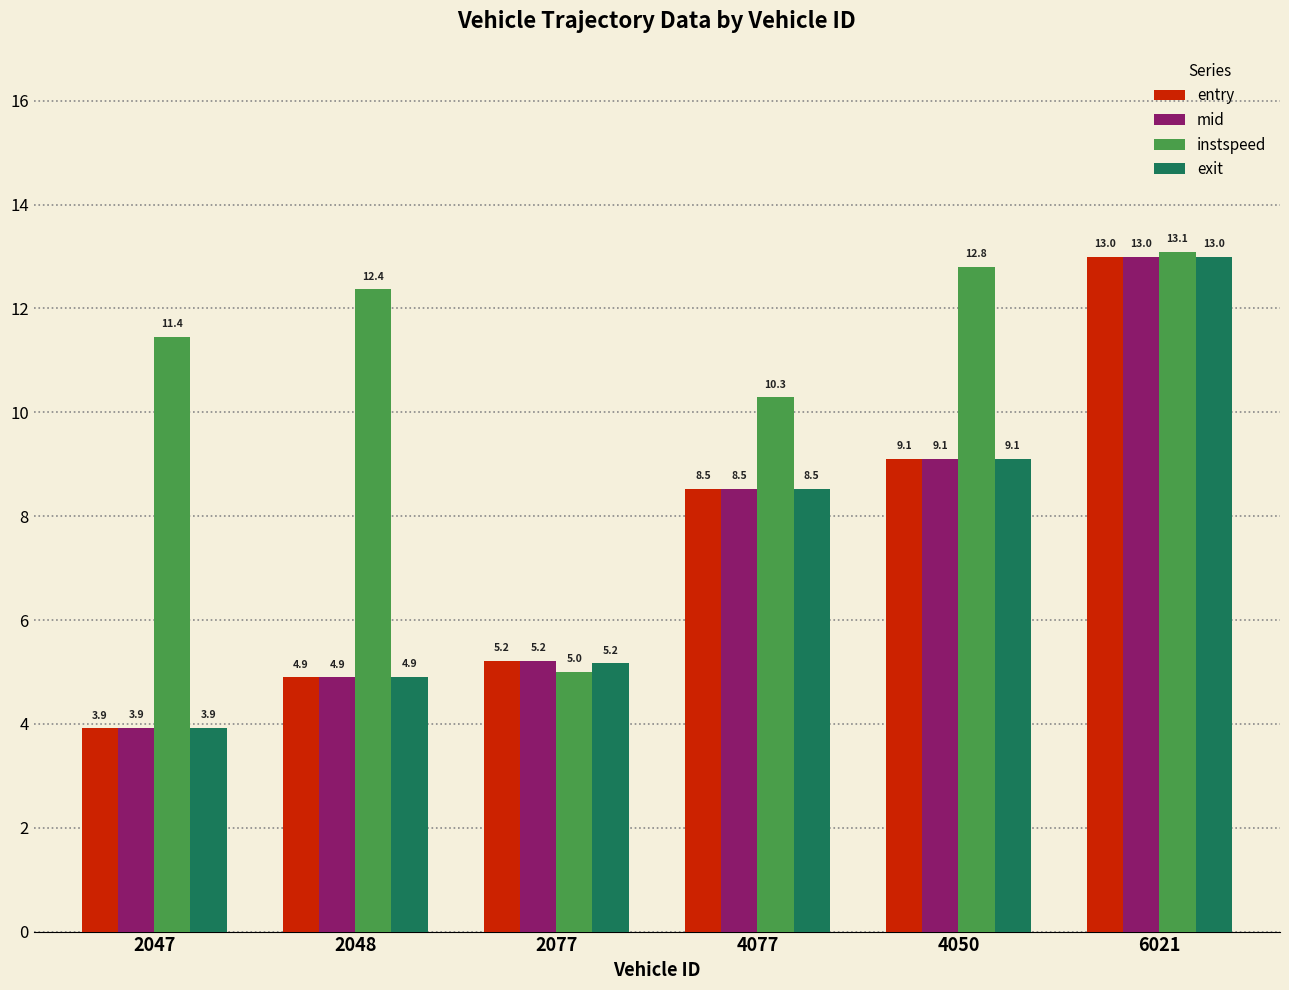

What are all the series names shown in the legend?

entry, mid, instspeed, exit